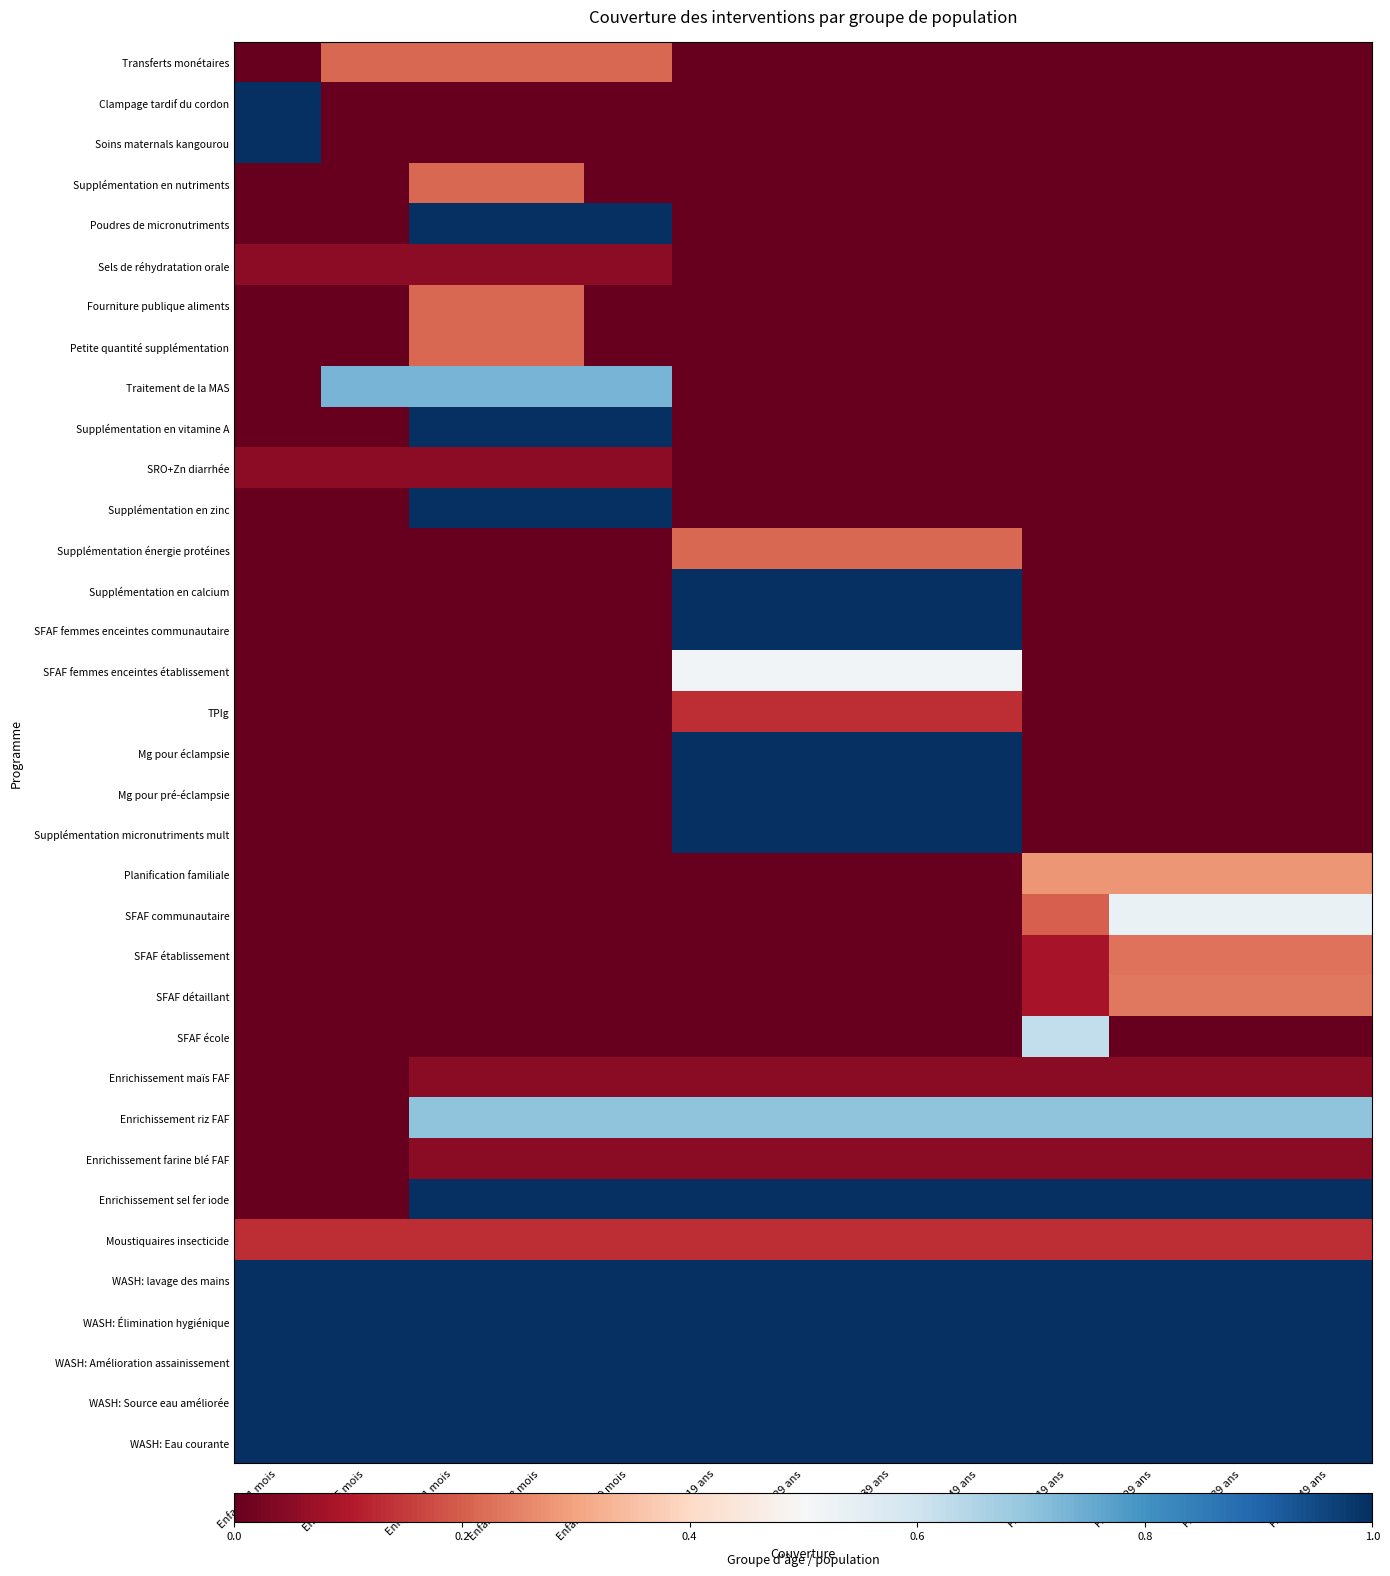

At how many categories does at least one series exceed 0?

13